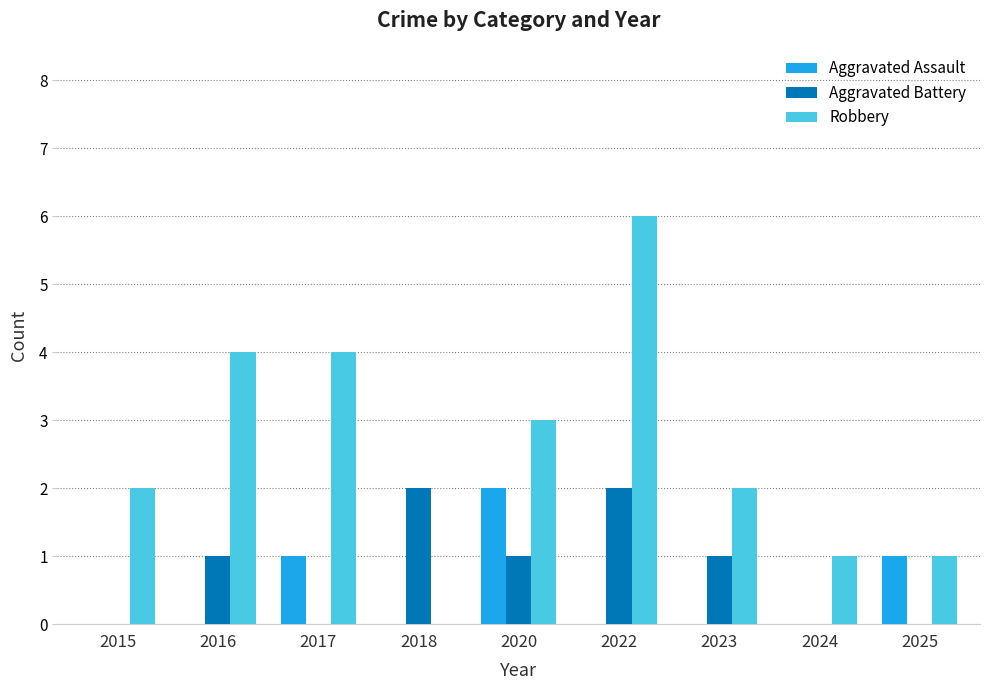

What is the approximate value of Robbery at 2022?

6